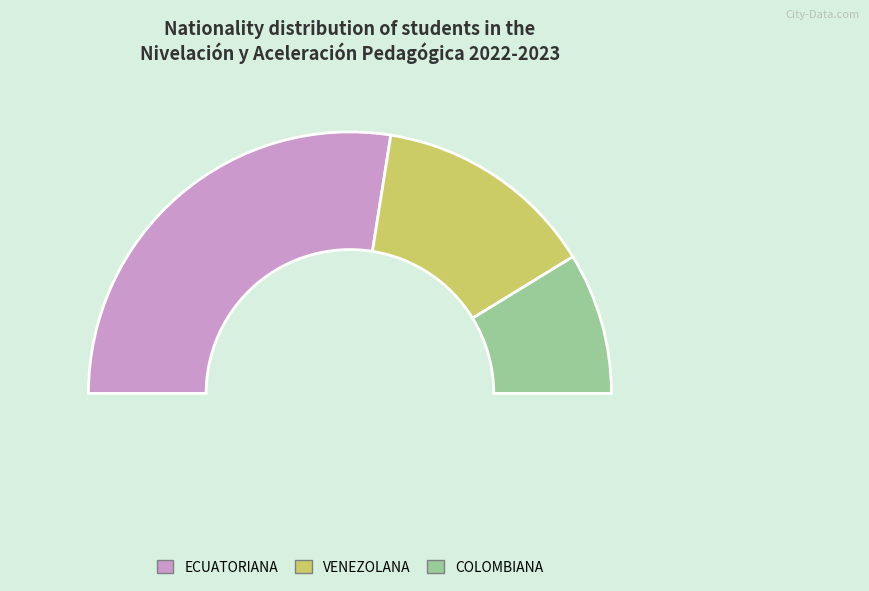

To the nearest percent, what percentage of the pie is VENEZOLANA?

28%